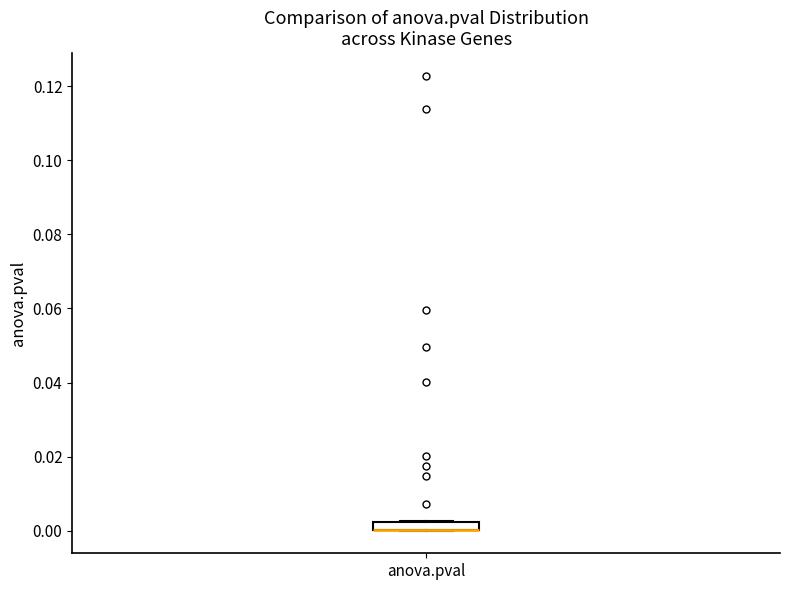

Where is the lower edge of the box for anova.pval on the y-axis? The values are not printed on the chart, so give them approximately, as read against the axis.

0.000